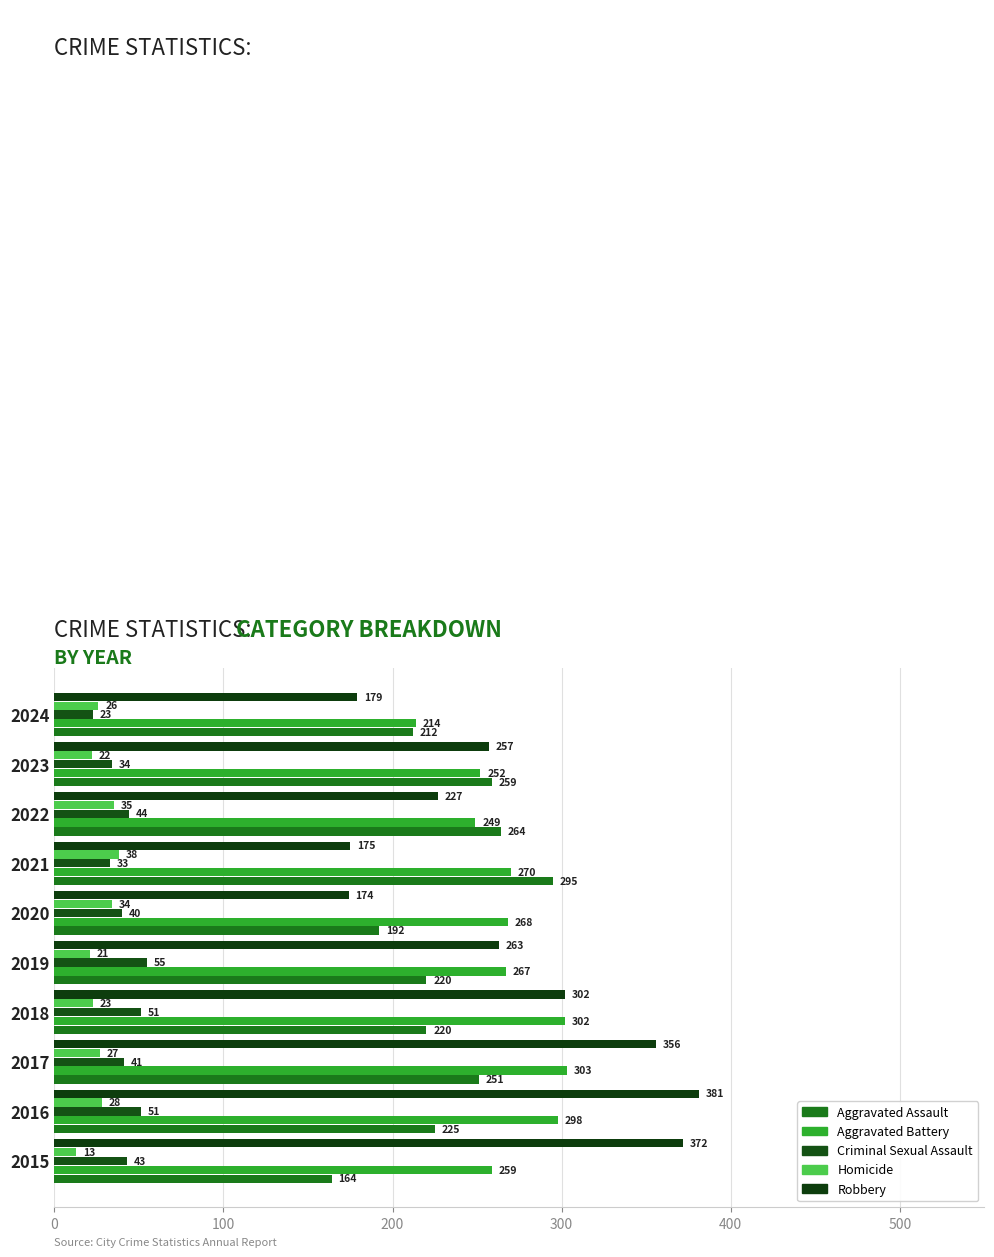

Rank the series by their maximum value, from lowest to highest.

Homicide, Criminal Sexual Assault, Aggravated Assault, Aggravated Battery, Robbery